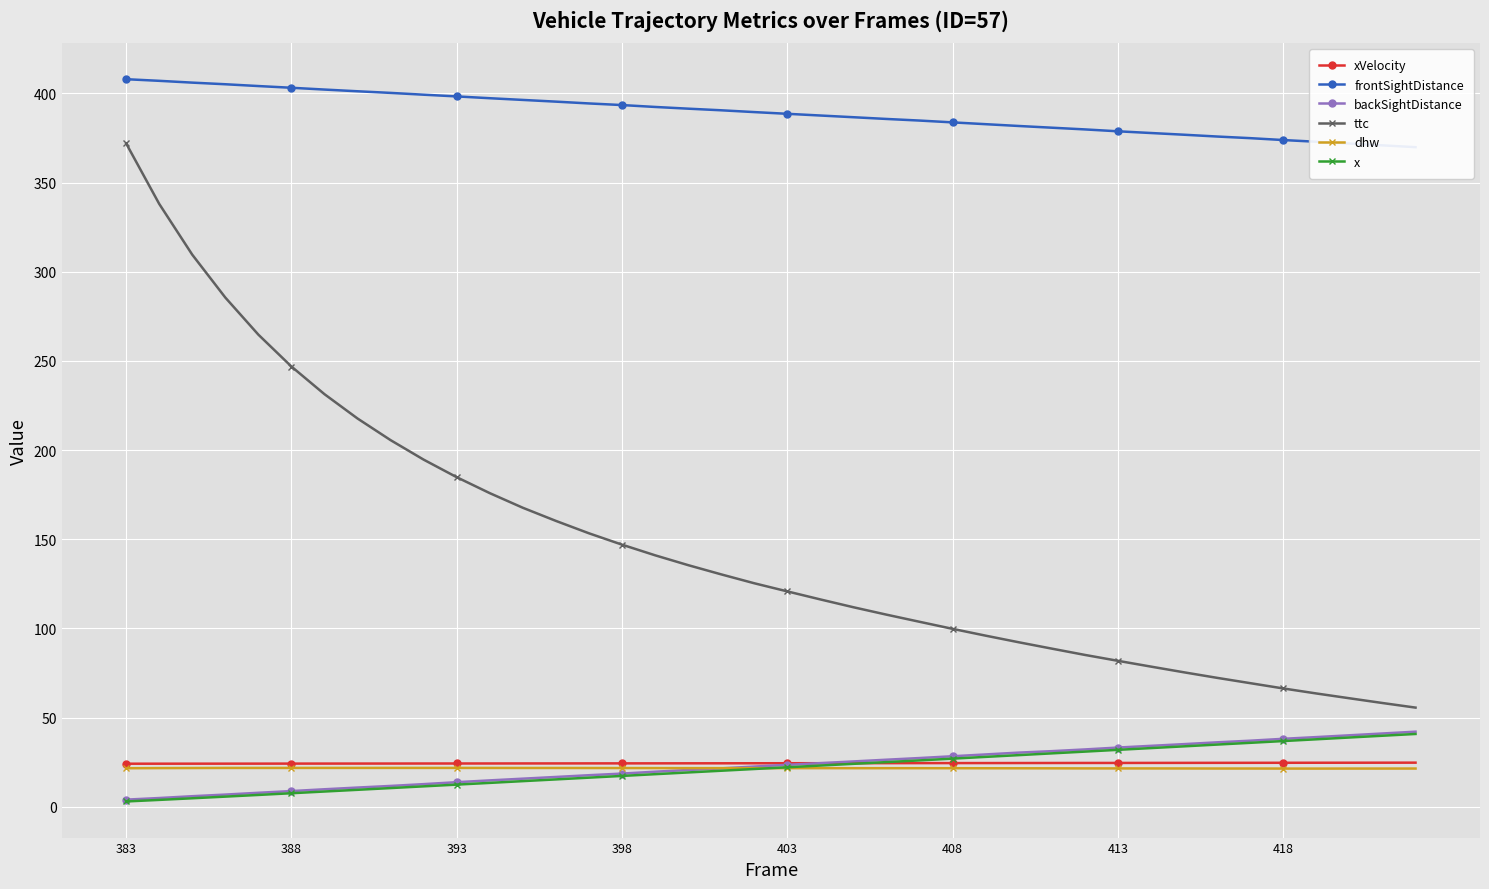

At how many categories does at least one series exceed 157?

40